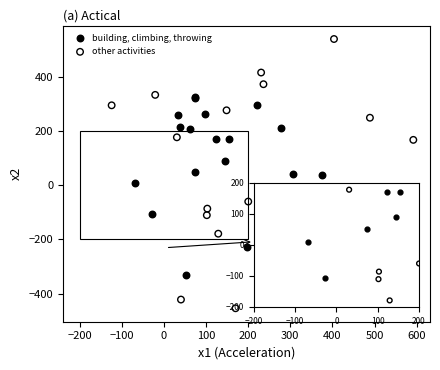

Which series contains the lowest Y value?

other activities